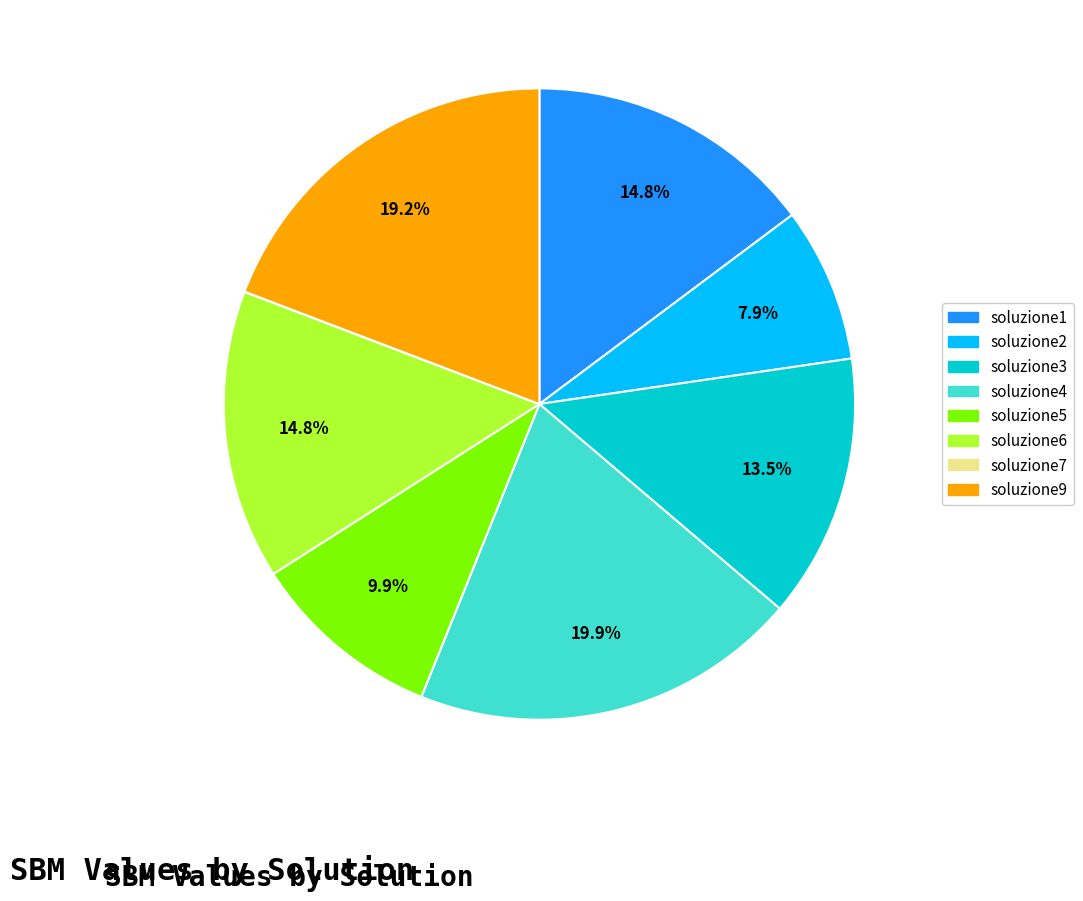

What is the total percentage of soluzione1 and soluzione9?

34.0%